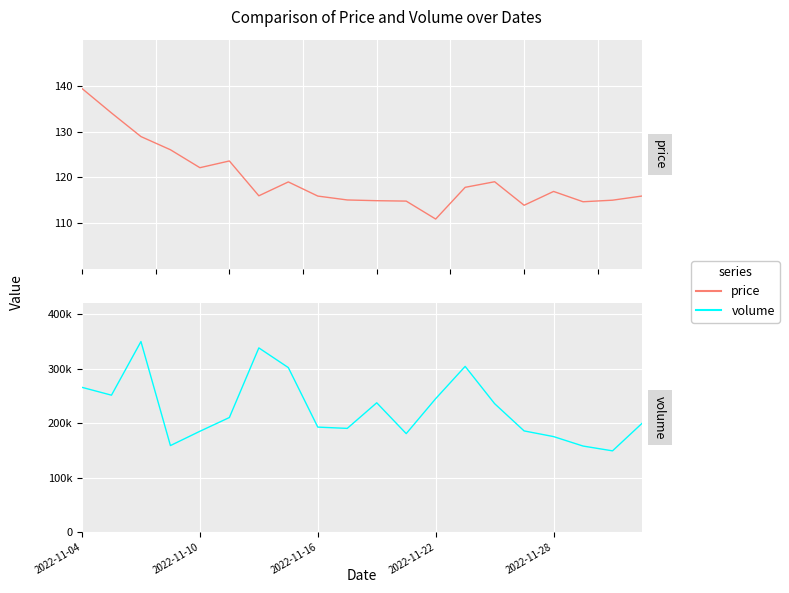

What position from the left is 13?

14